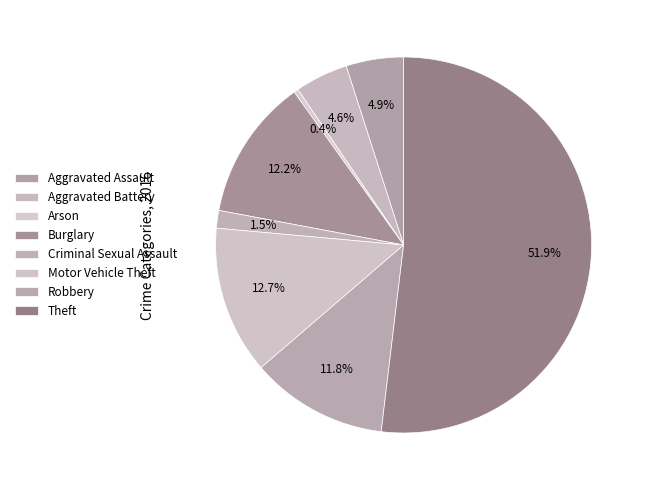

Between Motor Vehicle Theft and Aggravated Assault, which is larger?

Motor Vehicle Theft